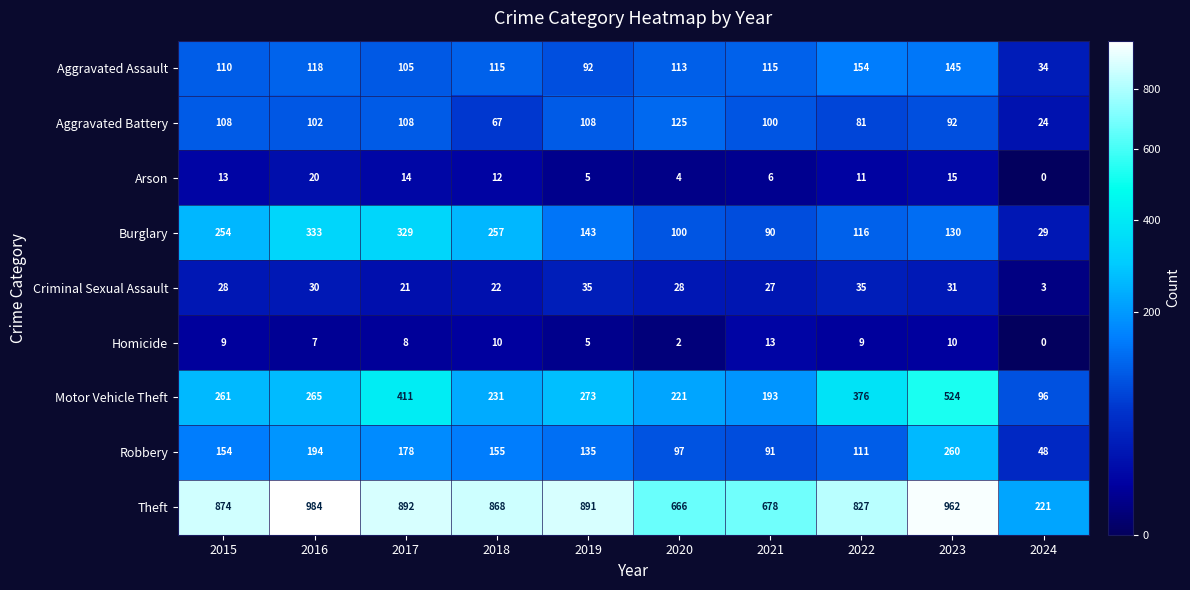

What is the difference between the highest and lowest values at 2018?

858